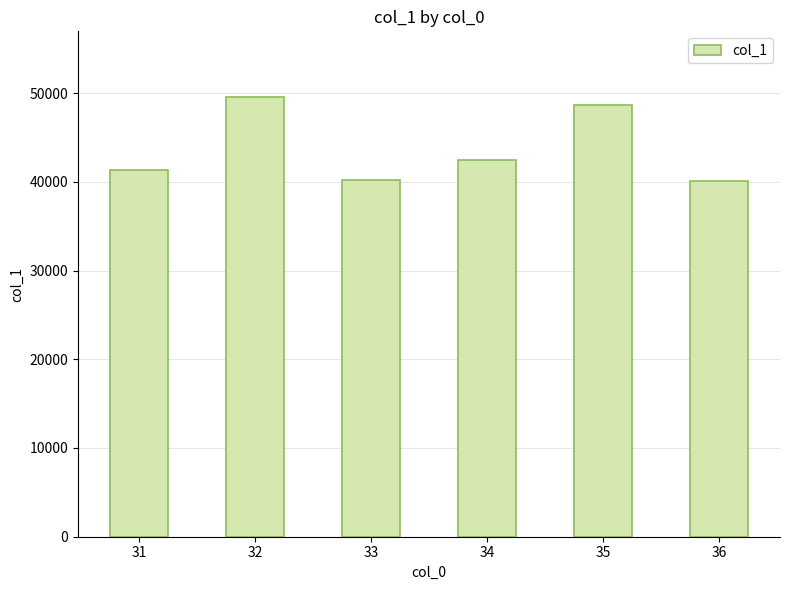

Between 35 and 36, which is larger?

35